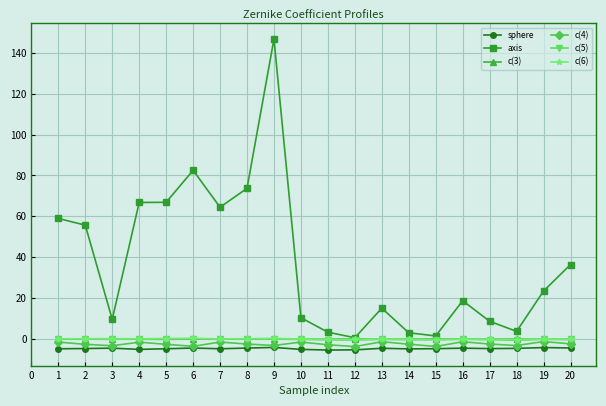

At which label is axis closest to 73?

8